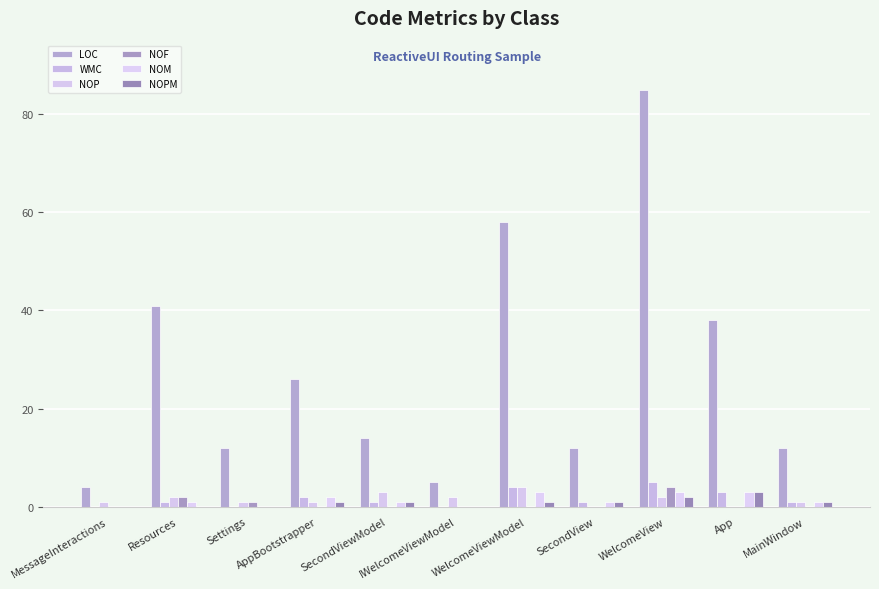

At how many categories does at least one series exceed 51?

2